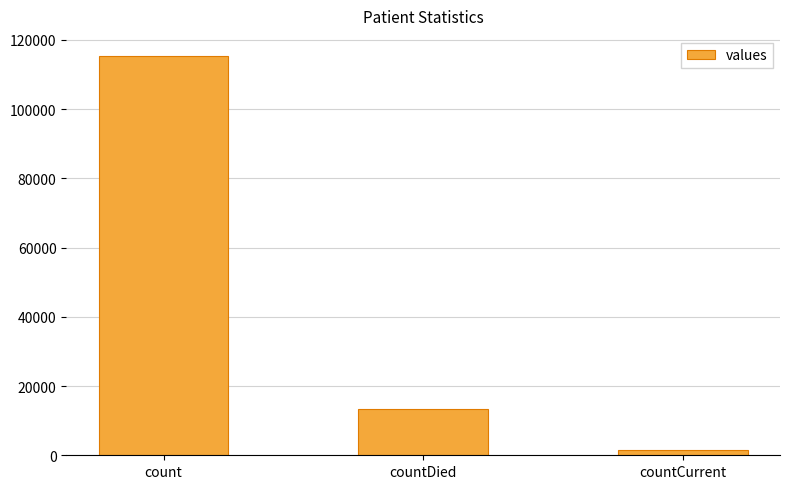

What is the label of the 1st bar from the left?

count